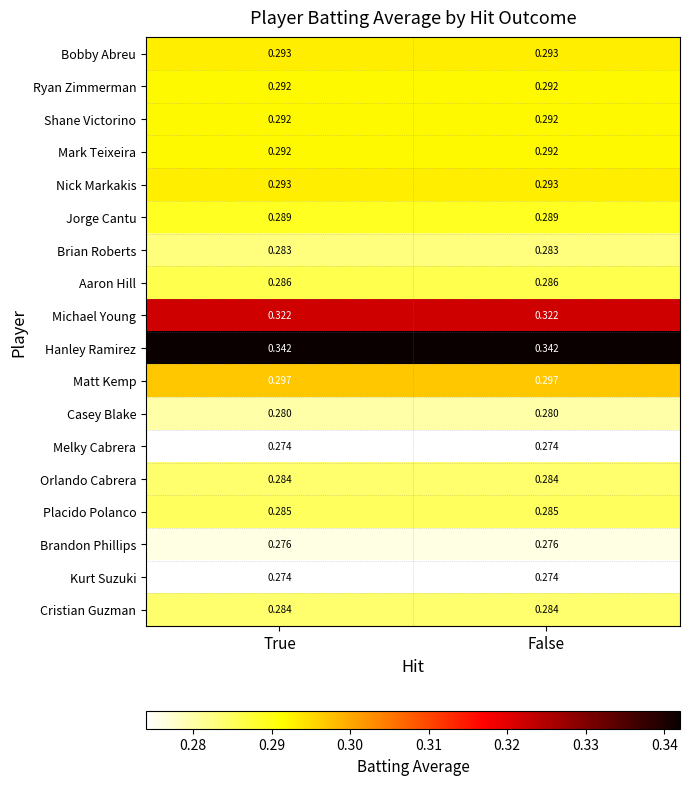

Which series has the largest total across all categories?

Hanley Ramirez